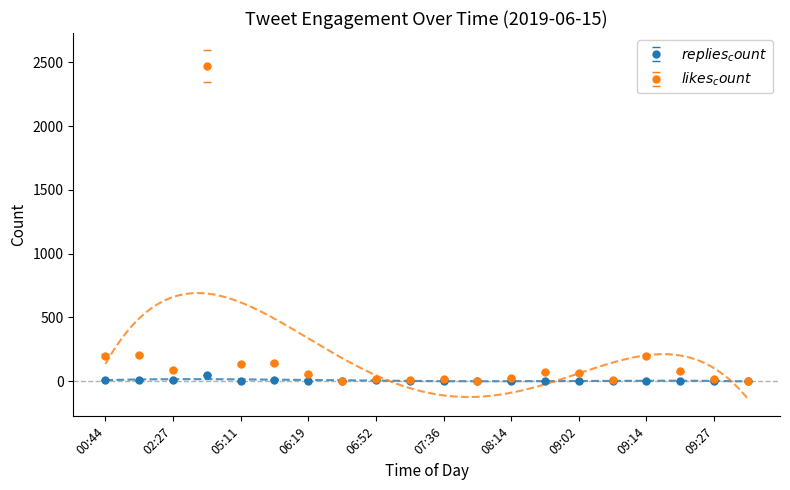

Reading left to right, what are all the values shown in this chart?

replies_count: 00:44=7	01:37=8	02:27=7	04:24=48	05:11=1	06:13=5	06:19=1	06:33=0	06:52=7	07:22=2	07:36=0	08:08=0	08:14=2	08:36=0	09:02=1	09:03=2	09:14=0	09:19=1	09:27=0	09:40=0
likes_count: 00:44=200	01:37=204	02:27=90	04:24=2471	05:11=133	06:13=142	06:19=53	06:33=3	06:52=17	07:22=10	07:36=14	08:08=4	08:14=22	08:36=69	09:02=66	09:03=8	09:14=198	09:19=78	09:27=16	09:40=3